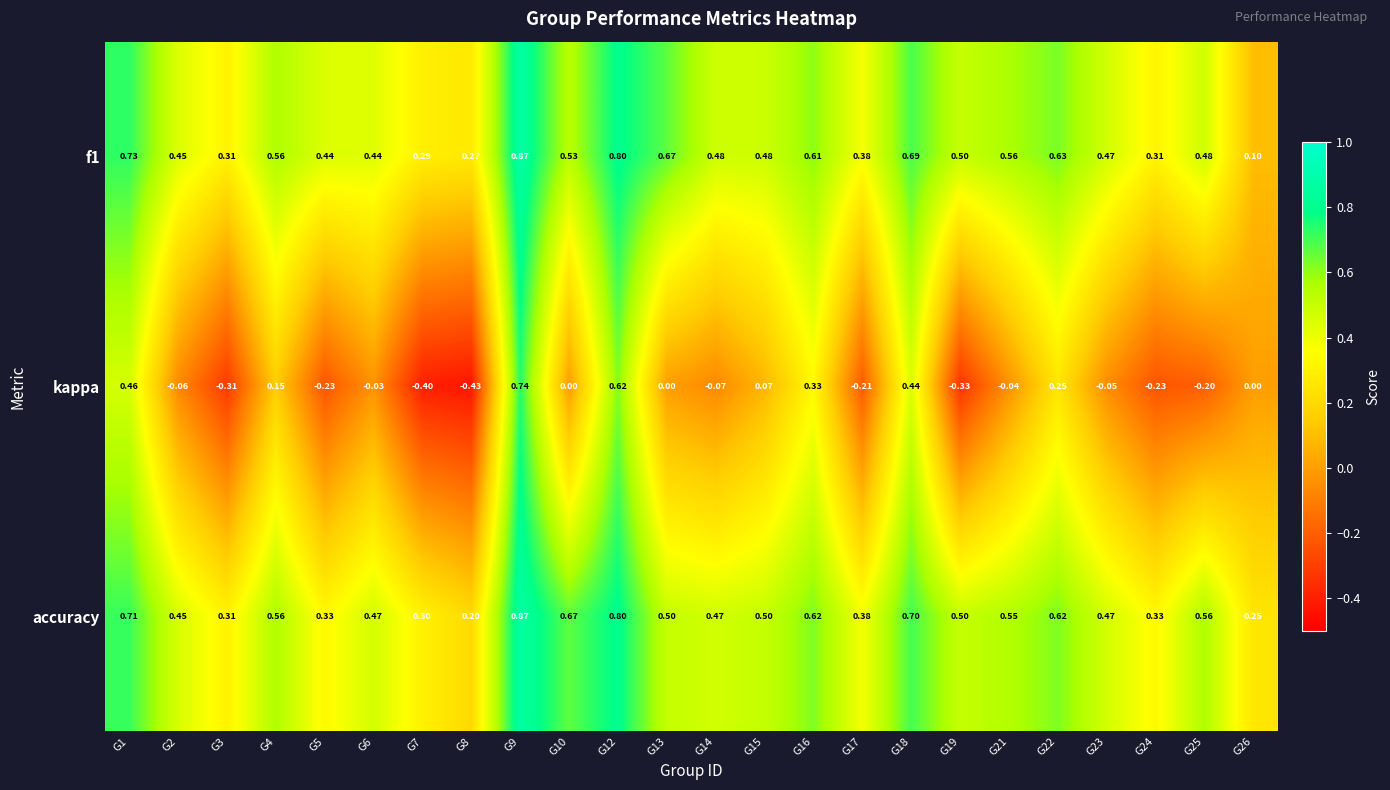

Is the value of accuracy at G12 greater than the value of f1 at G7?

Yes